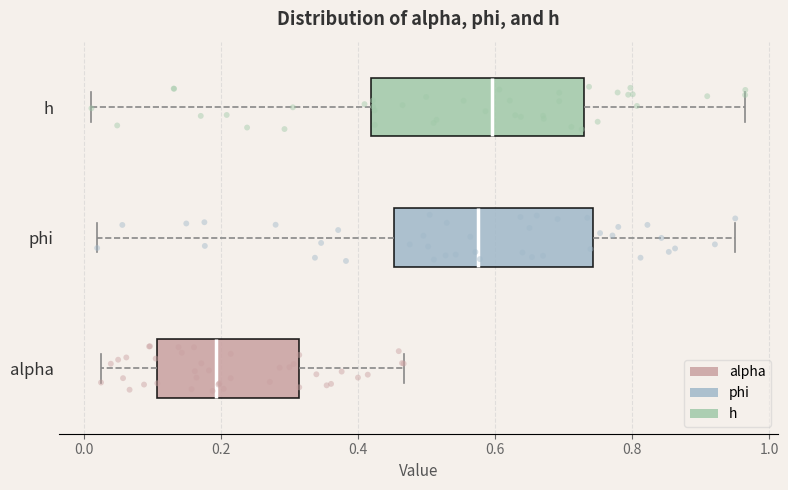

Reading bottom to top, read every box against the x-axis: the position of its median line, the range the box covers, and the ends of its whiskers. The values are not printed on the chart, so give them approximately, as read against the axis.

alpha: median 0.20, box 0.10 to 0.32, whiskers 0.02 to 0.46
phi: median 0.58, box 0.46 to 0.74, whiskers 0.02 to 0.96
h: median 0.60, box 0.42 to 0.72, whiskers 0.02 to 0.96